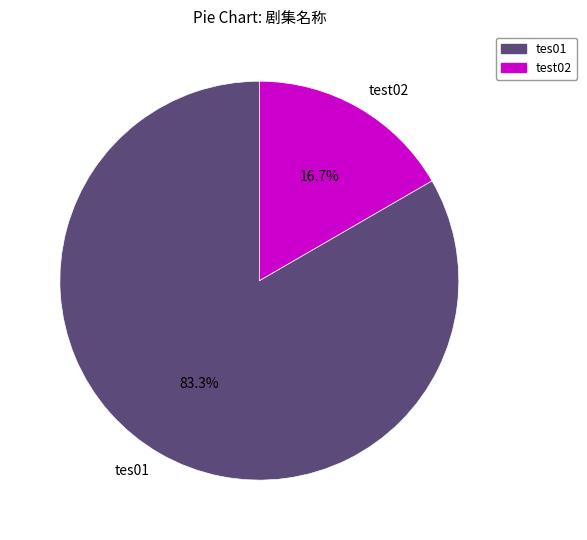

How many slices are in this pie chart?

2